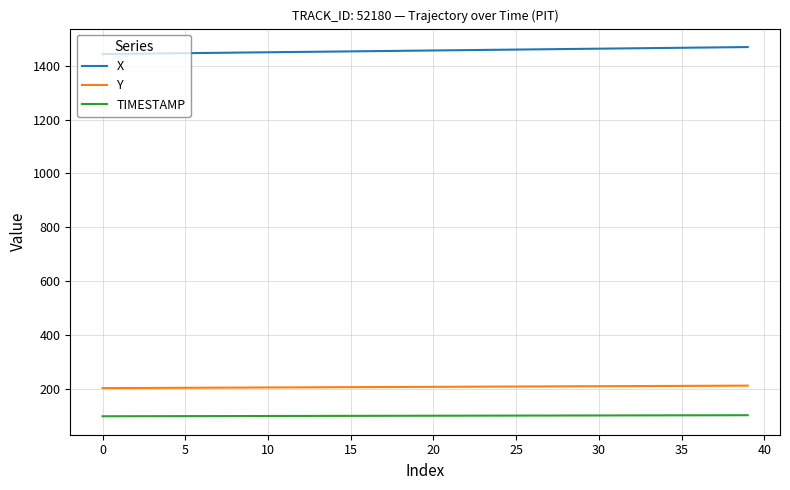

Which series has the largest total across all categories?

X